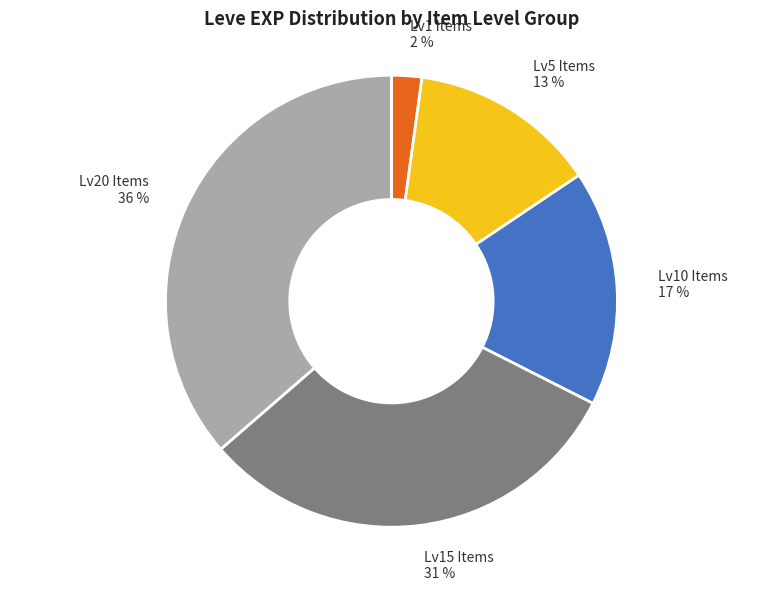

Is there any slice that represents more than half of the pie?

No